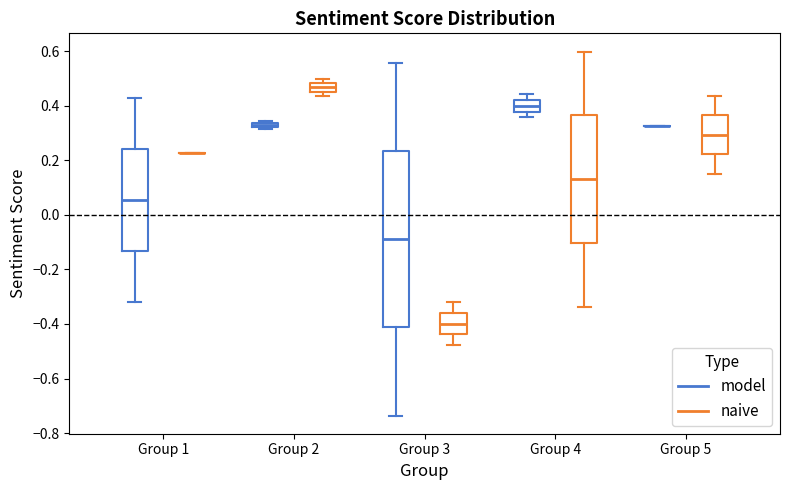

Where does the median line of the box for Group 1 (model) sit on the y-axis? The values are not printed on the chart, so give them approximately, as read against the axis.

0.06